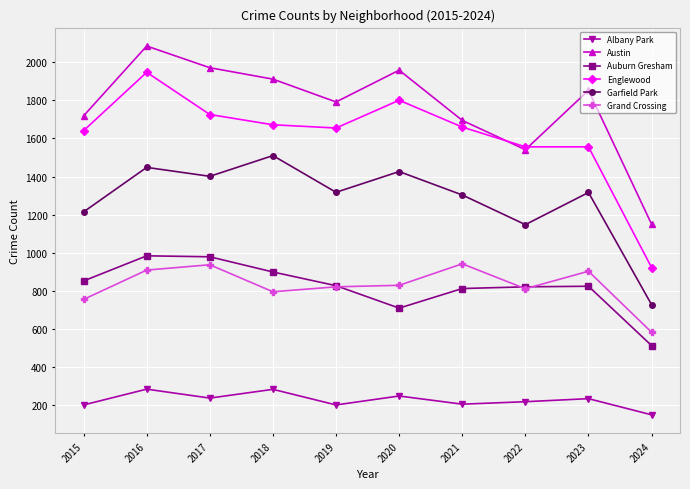

Rank the series by their maximum value, from highest to lowest.

Austin, Englewood, Garfield Park, Auburn Gresham, Grand Crossing, Albany Park